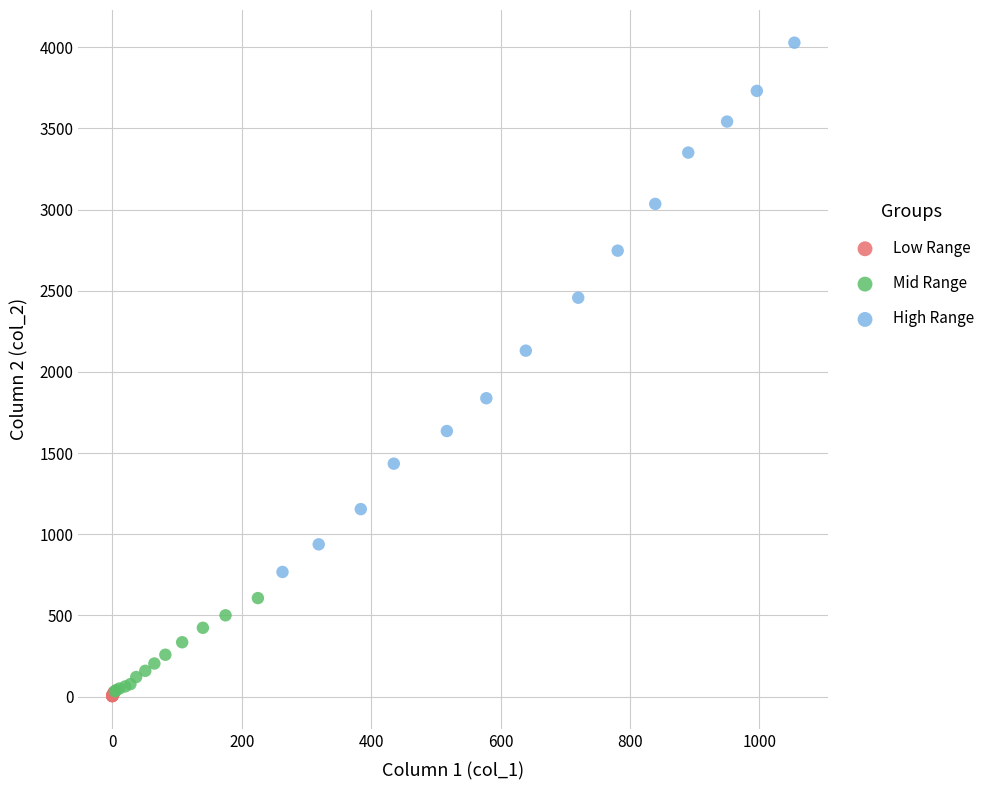

Which series reaches the maximum Y coordinate?

High Range